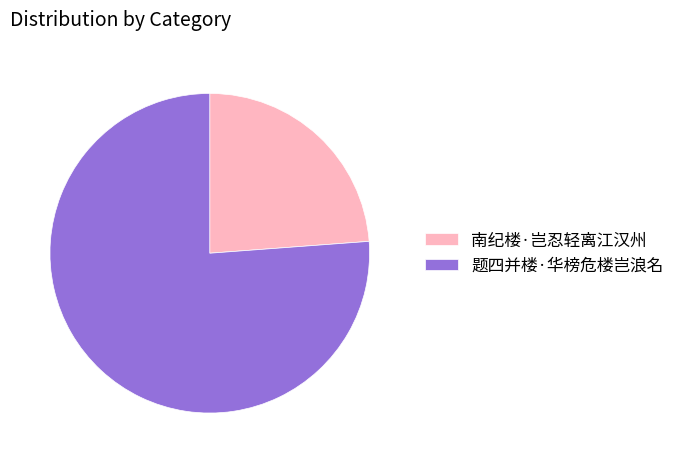

Is 题四并楼·华榜危楼岂浪名 the majority of the pie?

Yes